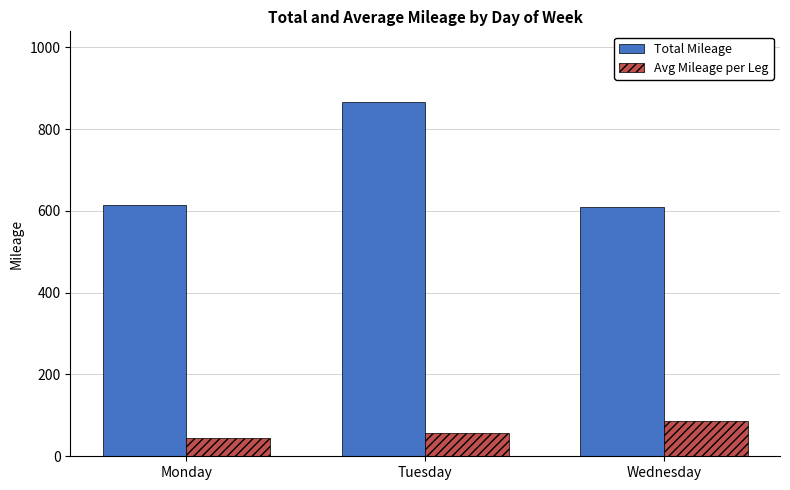

List the labels in order of Avg Mileage per Leg value, largest first.

Wednesday, Tuesday, Monday